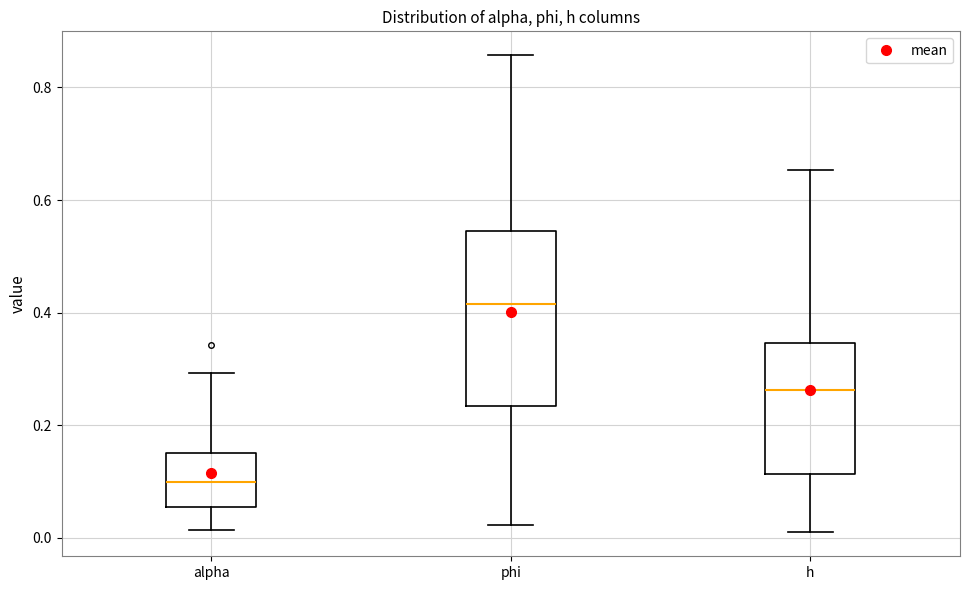

Reading left to right, transcribe this box plot: for each box, give where its median line is, the range the box spans, and where its two whiskers end, as read against the y-axis. The values are not printed on the chart, so give them approximately, as read against the axis.

alpha: median 0.10, box 0.06 to 0.16, whiskers 0.02 to 0.30
phi: median 0.42, box 0.24 to 0.54, whiskers 0.02 to 0.86
h: median 0.26, box 0.12 to 0.34, whiskers 0.00 to 0.66